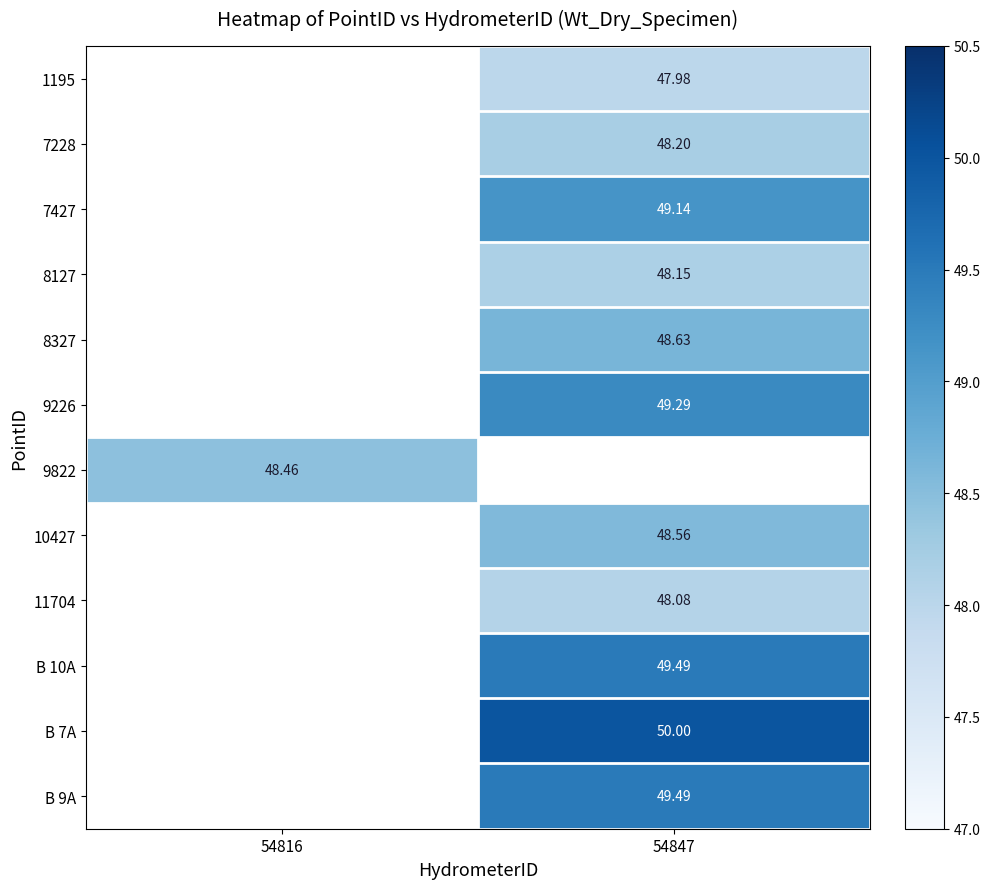

List the labels in order of 9822 value, smallest first.

54816, 54847